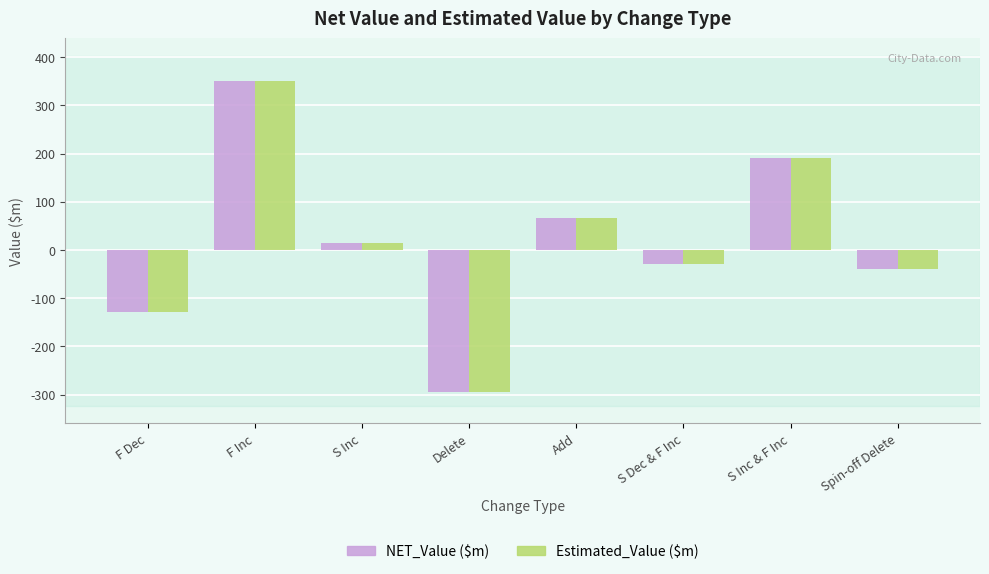

At which label does NET_Value ($m) first exceed 14?

F Inc